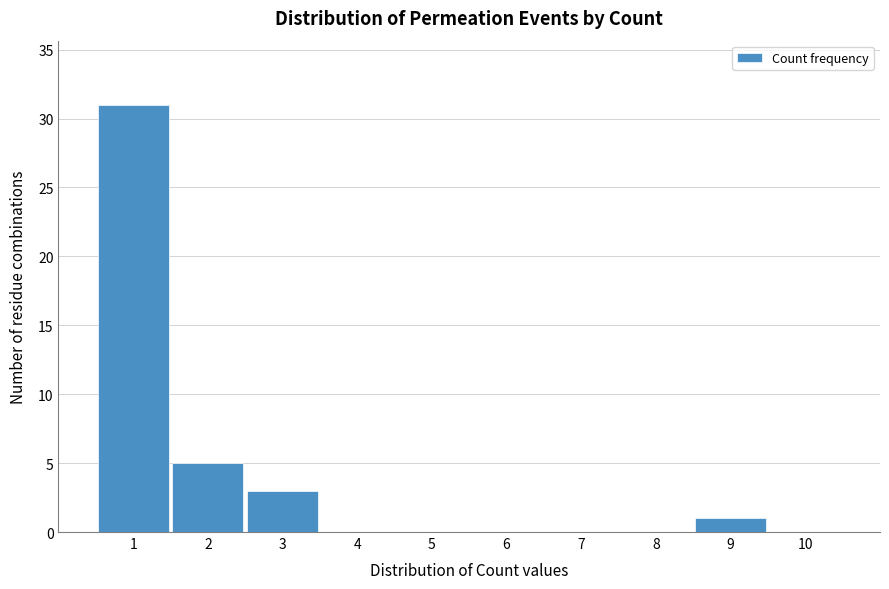

Reading left to right, list every bar in this chart as the range it spans on the x-axis followed by its height. The values are not printed on the chart, so give them approximately, as read against the axis.

0.5 to 1.5: 31
1.5 to 2.5: 5
2.5 to 3.5: 3
3.5 to 4.5: 0
4.5 to 5.5: 0
5.5 to 6.5: 0
6.5 to 7.5: 0
7.5 to 8.5: 0
8.5 to 9.5: 1
9.5 to 10.5: 0